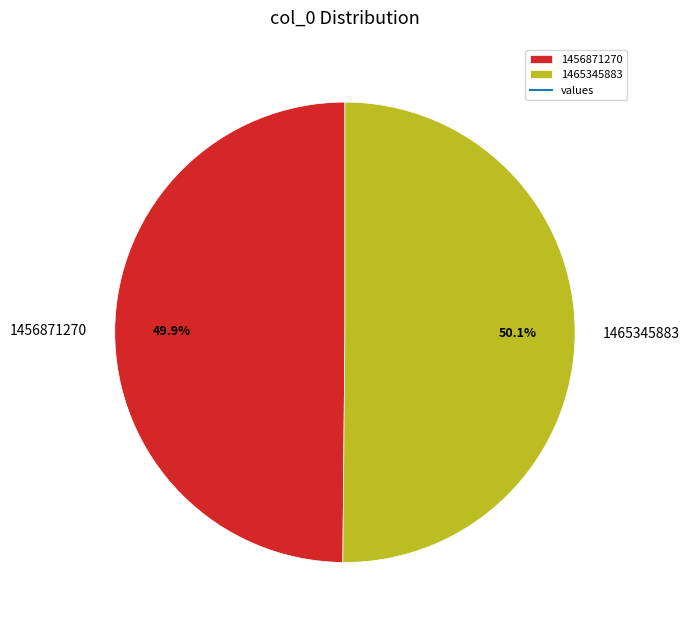

Is there a majority slice in this chart?

Yes